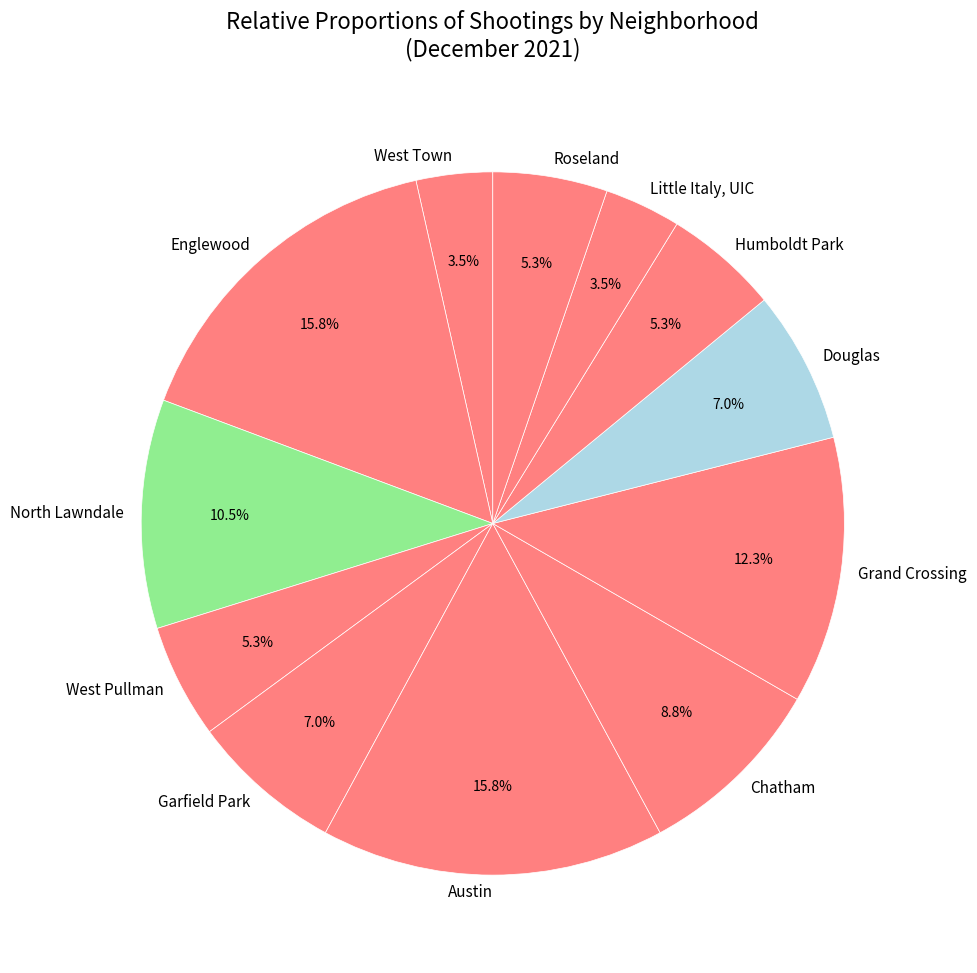

Between Little Italy, UIC and Humboldt Park, which is larger?

Humboldt Park